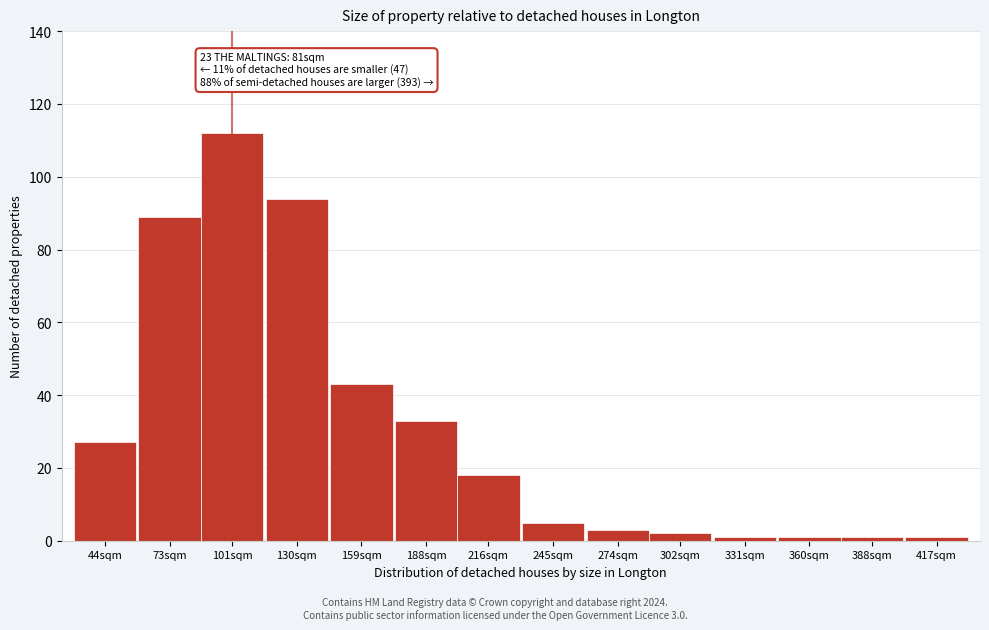

Reading left to right, what are all the values shown in this chart?

27	89	112	94	43	33	18	5	3	2	1	1	1	1